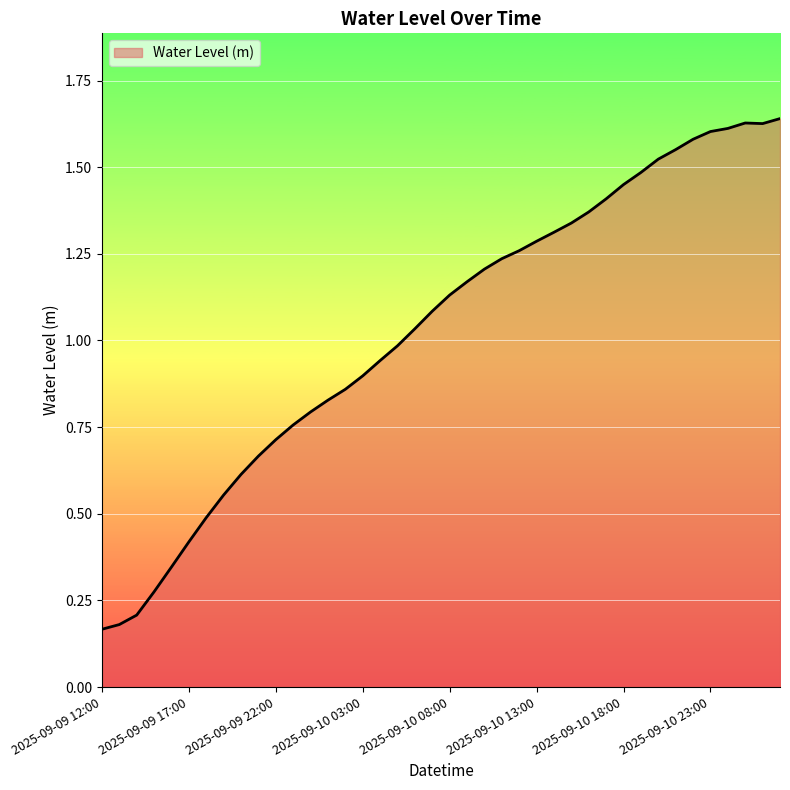

At which category does the chart reach its minimum across all series?

2025-09-09 12:00